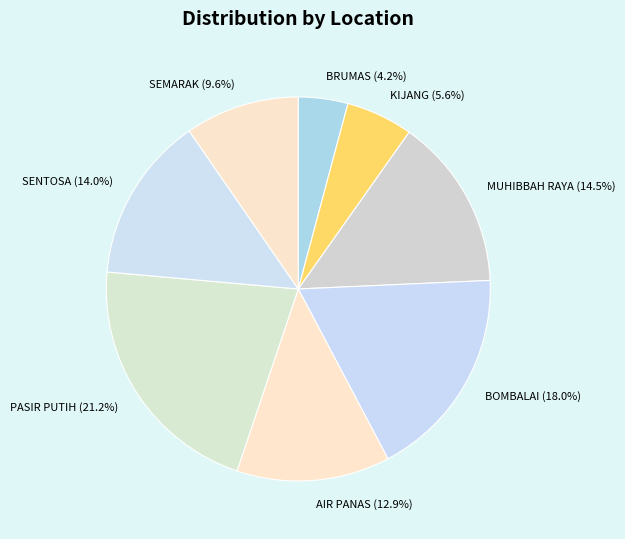

Is there any slice that represents more than half of the pie?

No